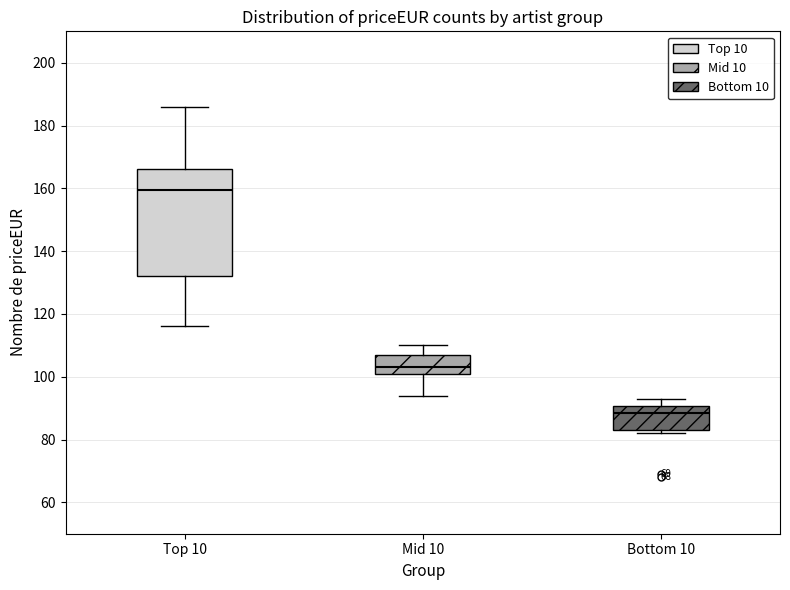

Reading left to right, transcribe this box plot: for each box, give where its median line is, the range the box spans, and where its two whiskers end, as read against the y-axis. The values are not printed on the chart, so give them approximately, as read against the axis.

Top 10: median 160, box 132 to 166, whiskers 116 to 186
Mid 10: median 104, box 102 to 108, whiskers 94 to 110
Bottom 10: median 88, box 84 to 90, whiskers 82 to 94